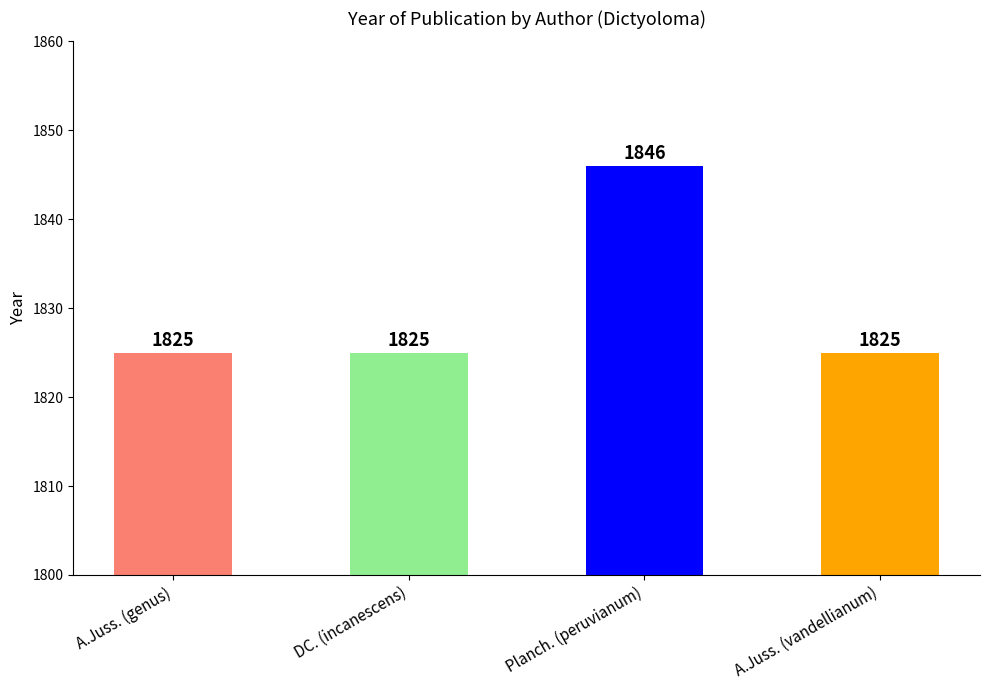

What position from the left is DC. (incanescens)?

2